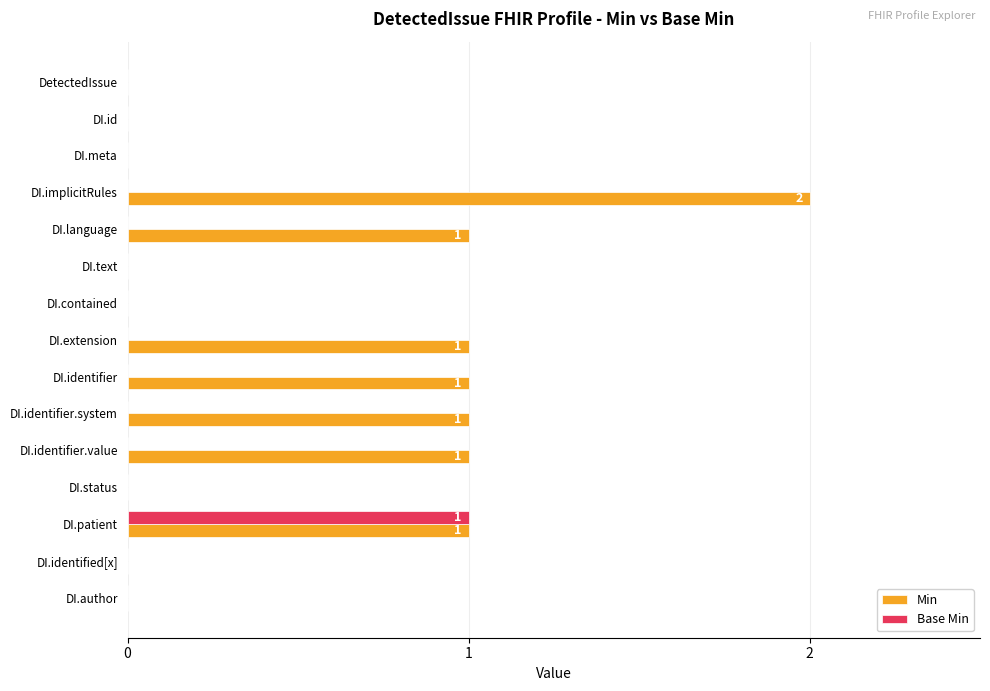

The value of Min at DI.language is 1. True or false?

True